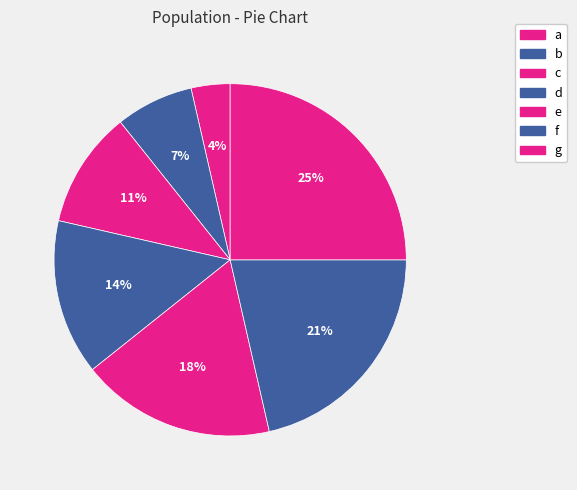

To the nearest percent, what percentage of the pie is b?

7%